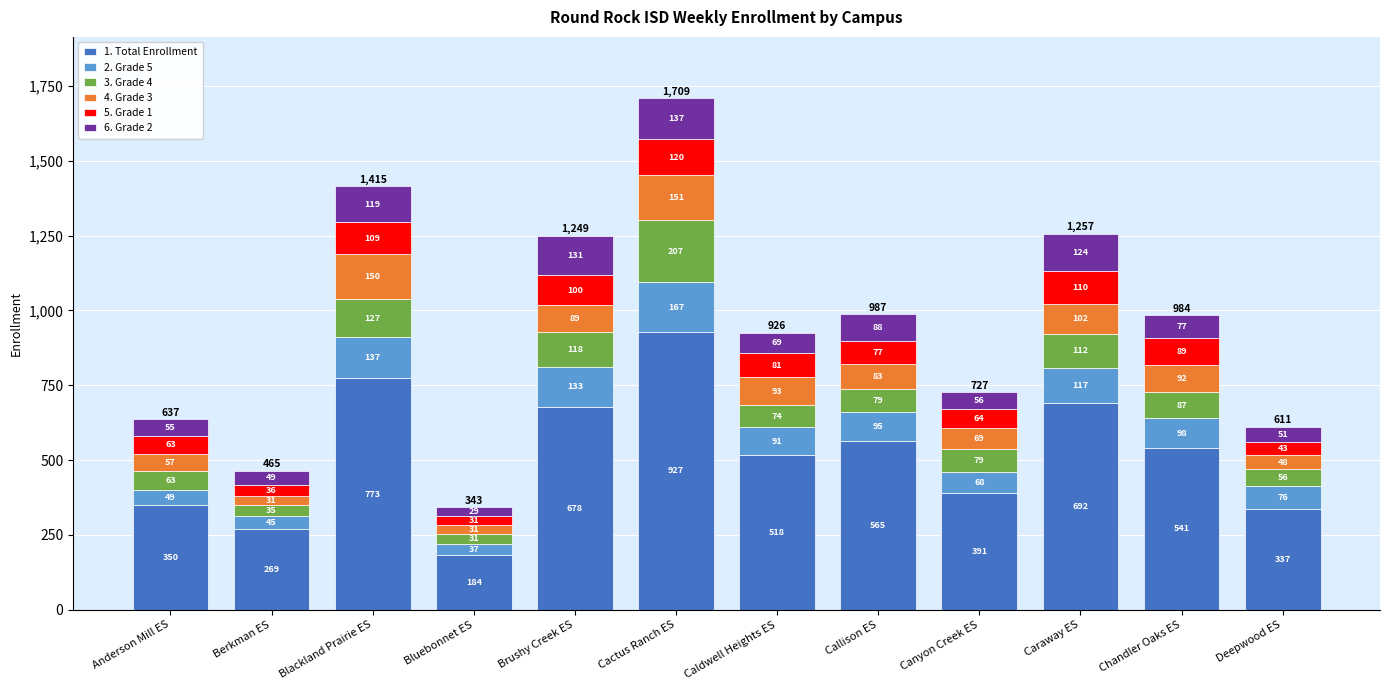

Does the chart contain any negative values?

No